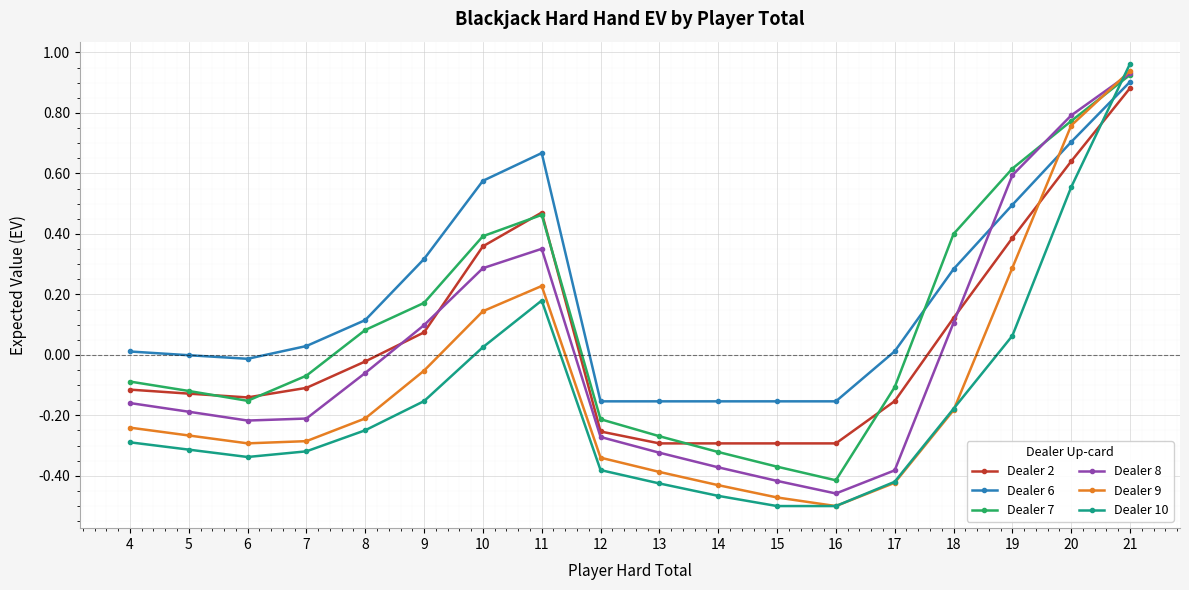

Is the value of Dealer 9 at 14 greater than the value of Dealer 6 at 17?

No